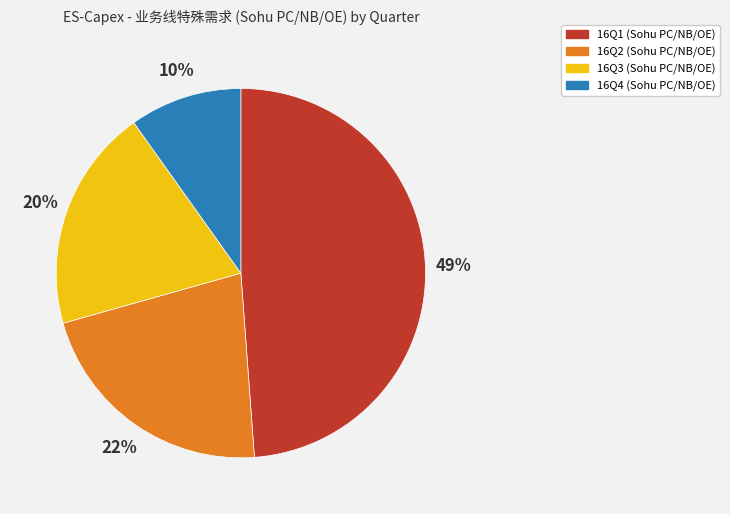

The 16Q4 slice represents 10% of the pie. True or false?

True